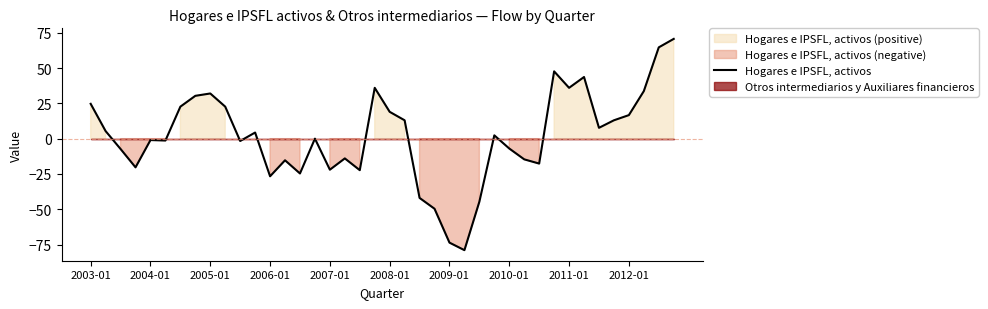

The chart shows a value of 64.7 at 38. True or false?

True